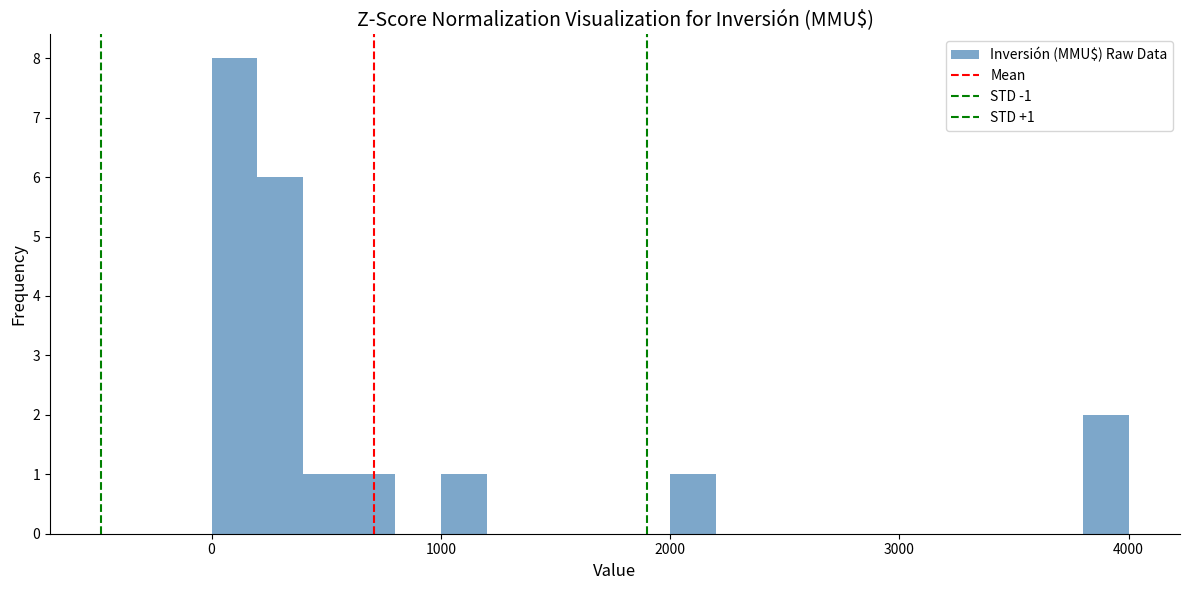

Around what value on the x-axis is the tallest bar? Give the approximate position of its centre, as read against the axis.

100